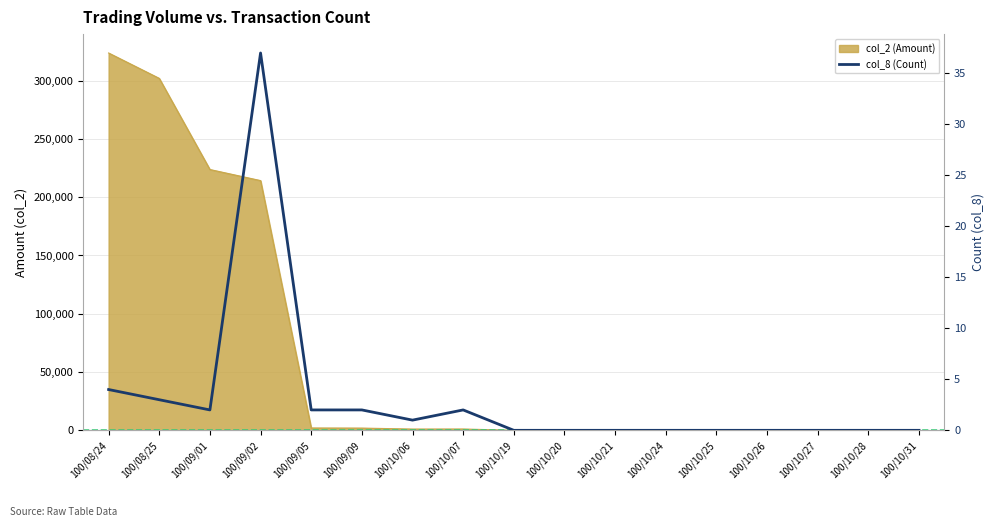

What is the label of the 1st point from the left?

100/08/24